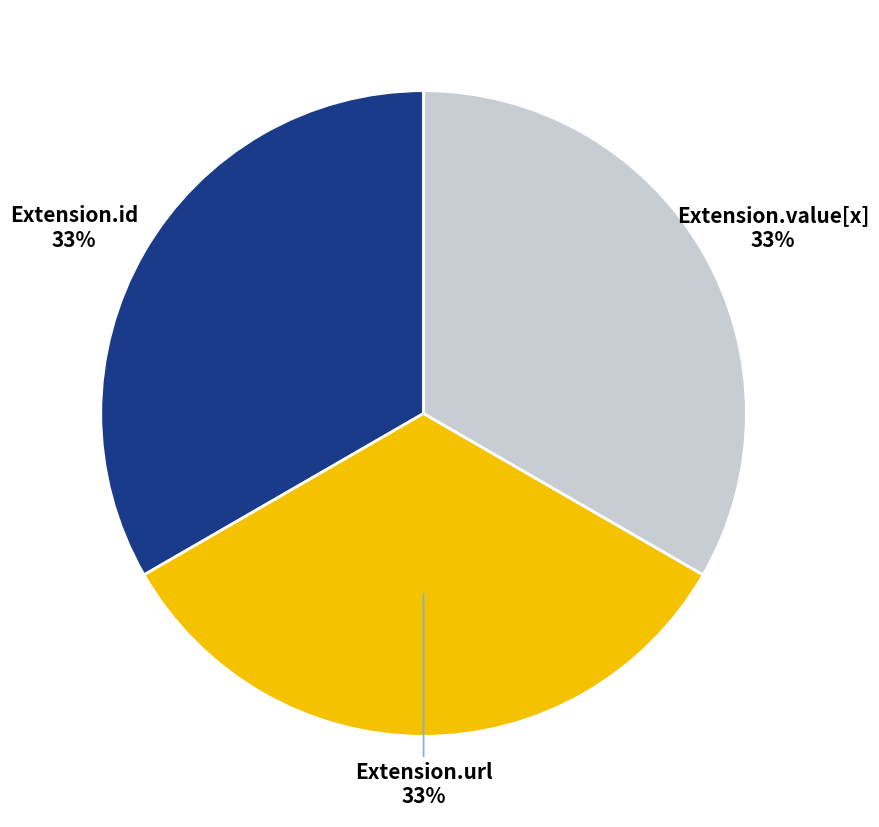

To the nearest percent, what is the combined percentage of Extension.id and Extension.url?

67%